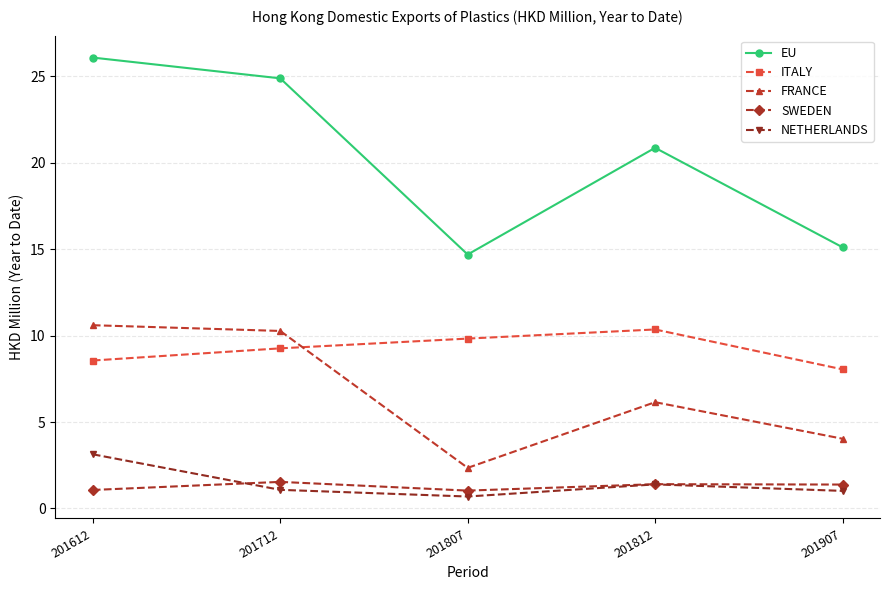

What value does the ITALY series have at 201612?

8.6